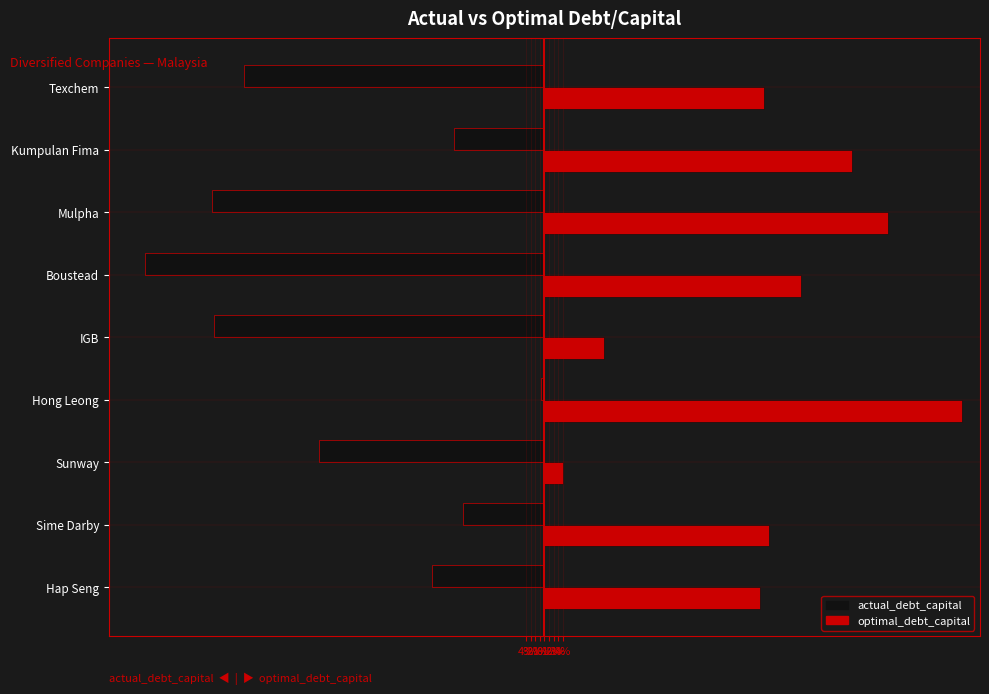

What is the difference between the maximum and minimum values in the actual_debt_capital series?

0.9